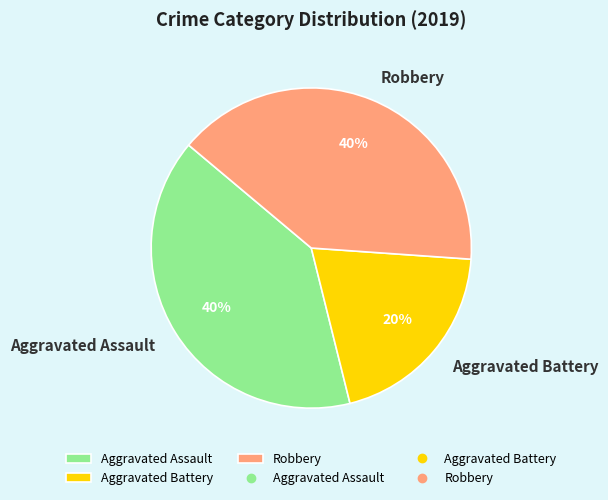

What percentage is the Aggravated Assault slice, to the nearest percent?

40%